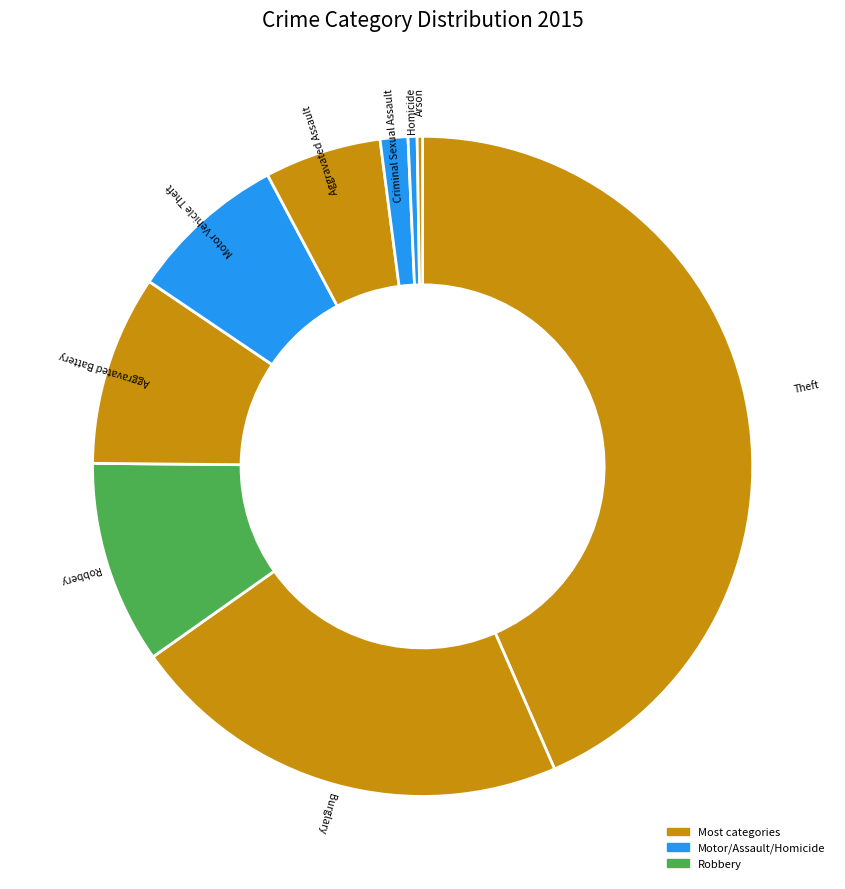

Is there any slice that represents more than half of the pie?

No